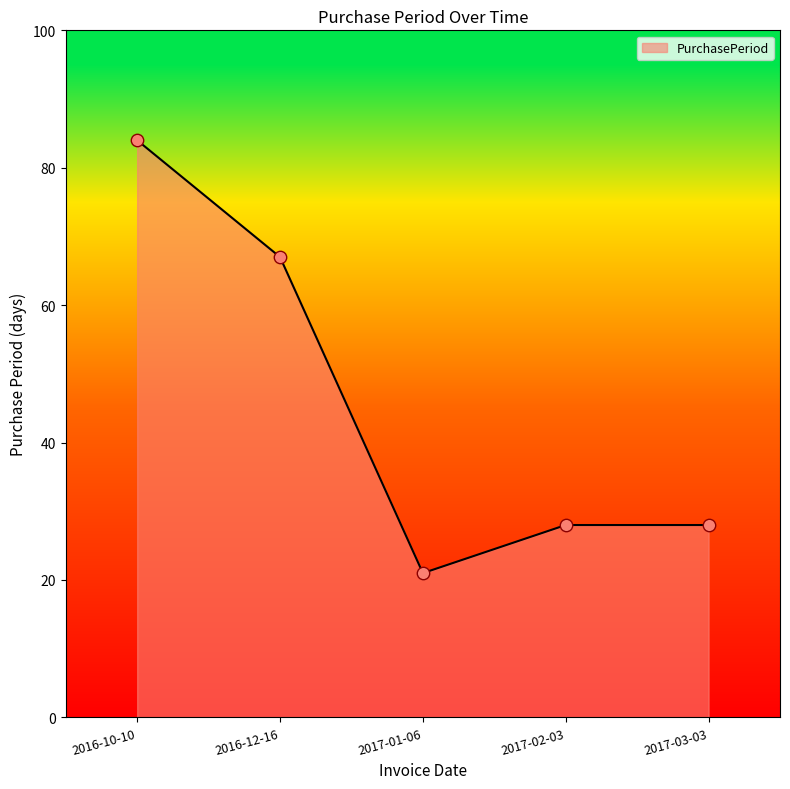

Which has a higher value, 2016-12-16 or 2017-01-06?

2016-12-16